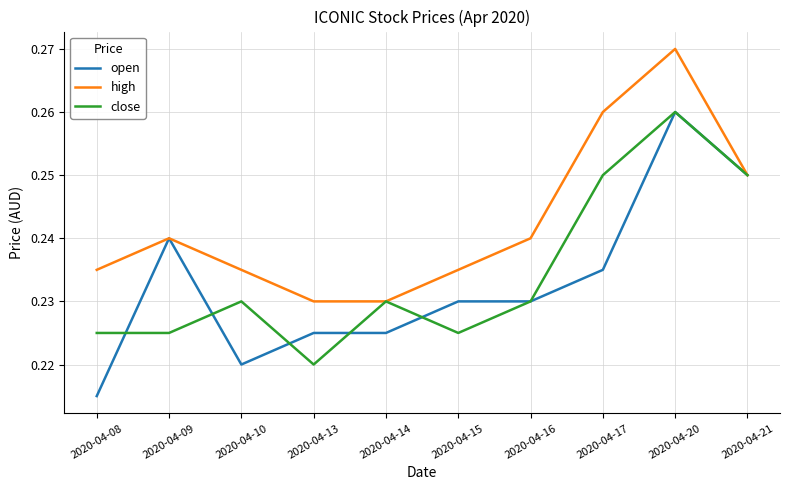

The value of high at 2020-04-14 is 0.4. True or false?

False